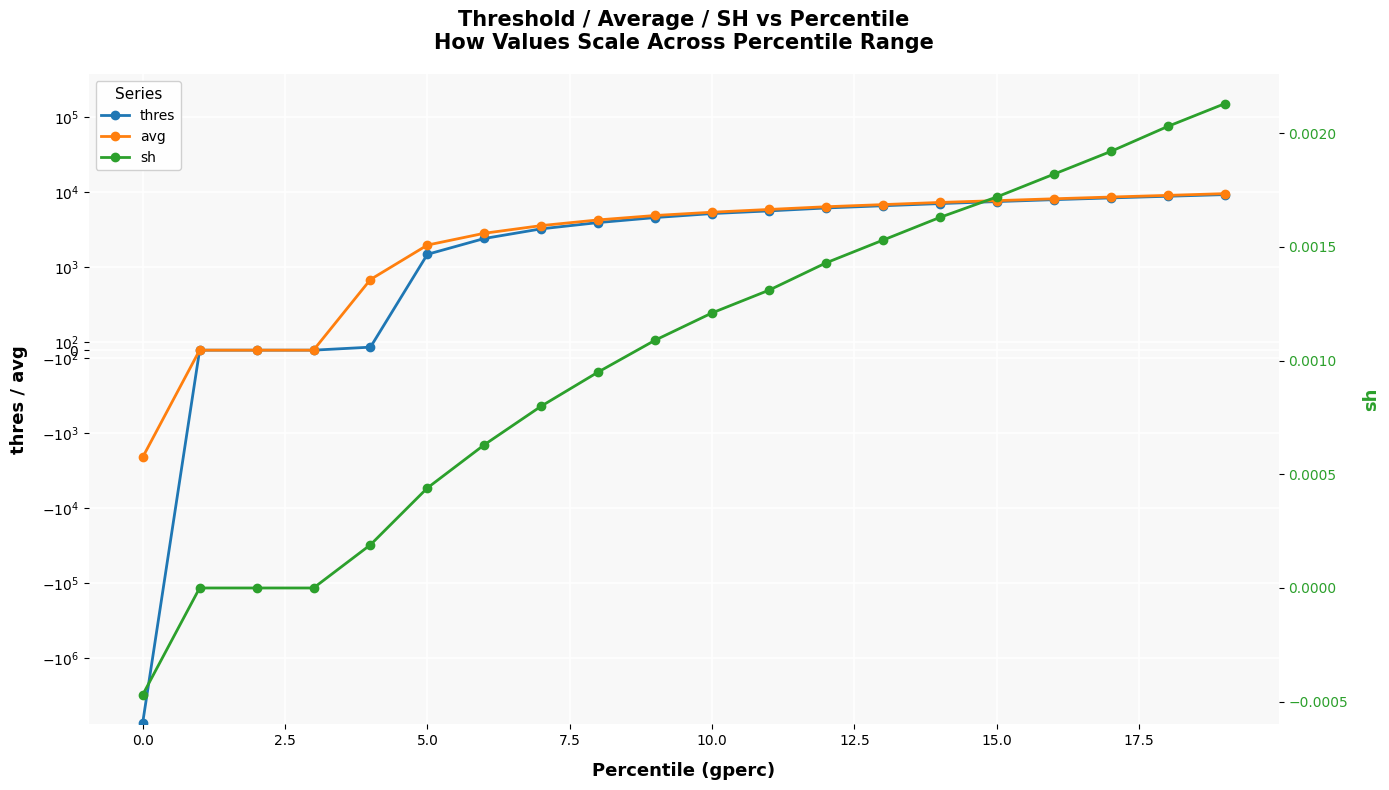

At which category is the sum across all series the highest?

19